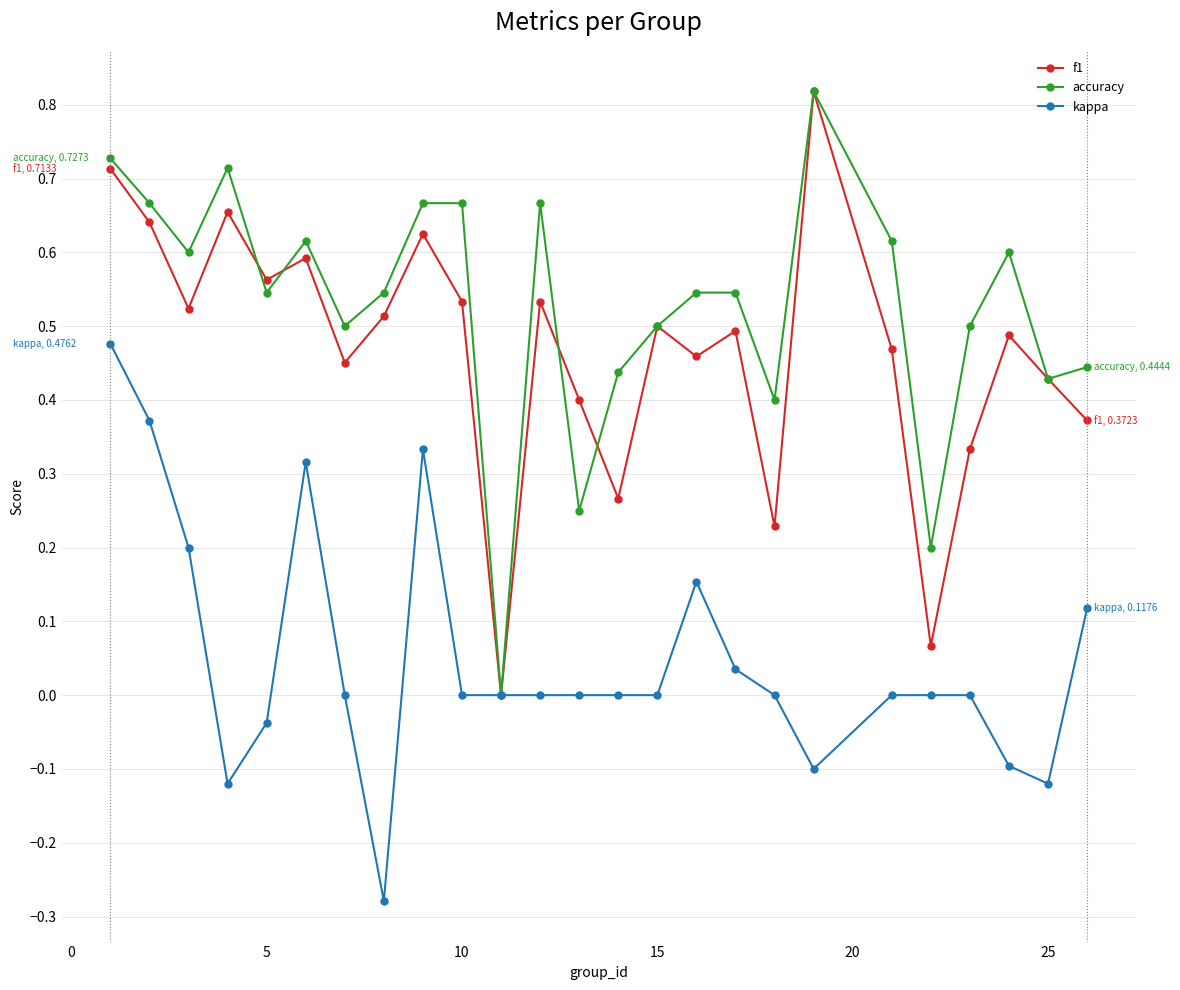

Count the number of data series in this chart.

3